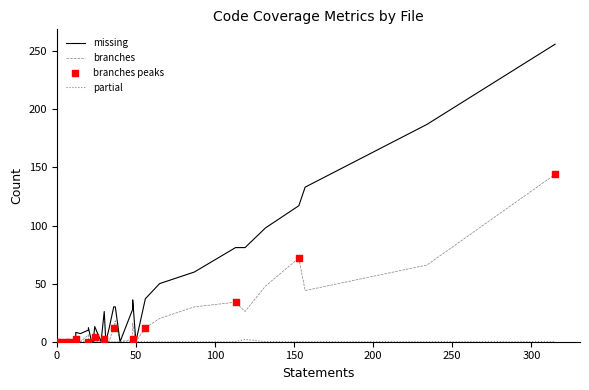

At how many categories does at least one series exceed 201?

1